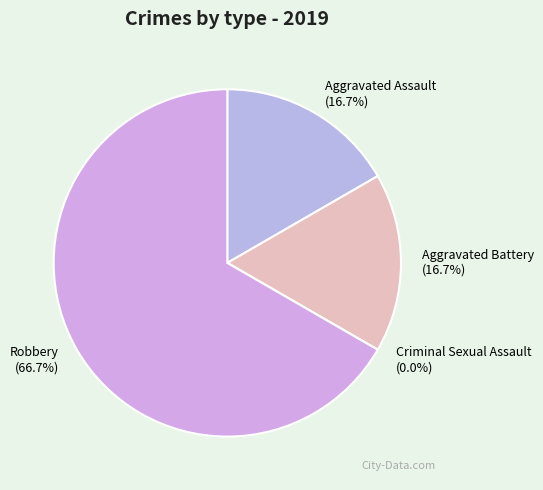

Combined, do Aggravated Assault and Criminal Sexual Assault account for over 50%?

No